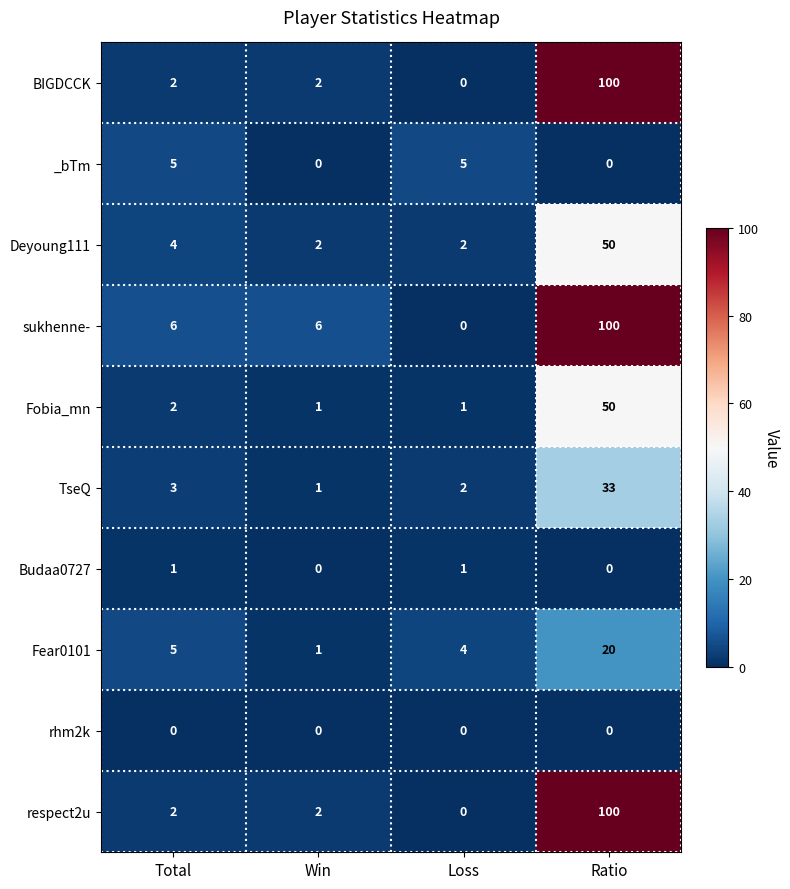

At which category is the sum across all series the highest?

Ratio